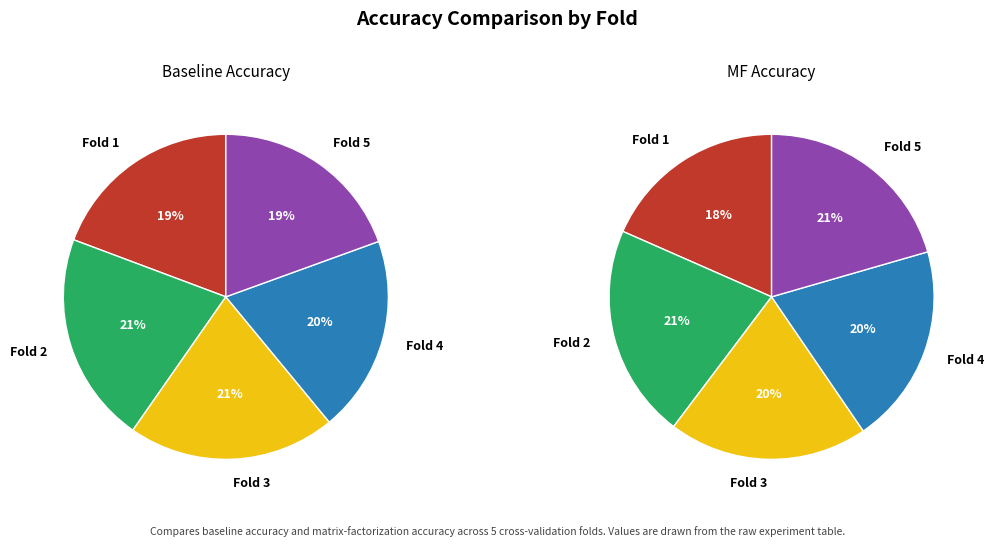

To the nearest percent, what is the combined percentage of 3 and 5?

40%